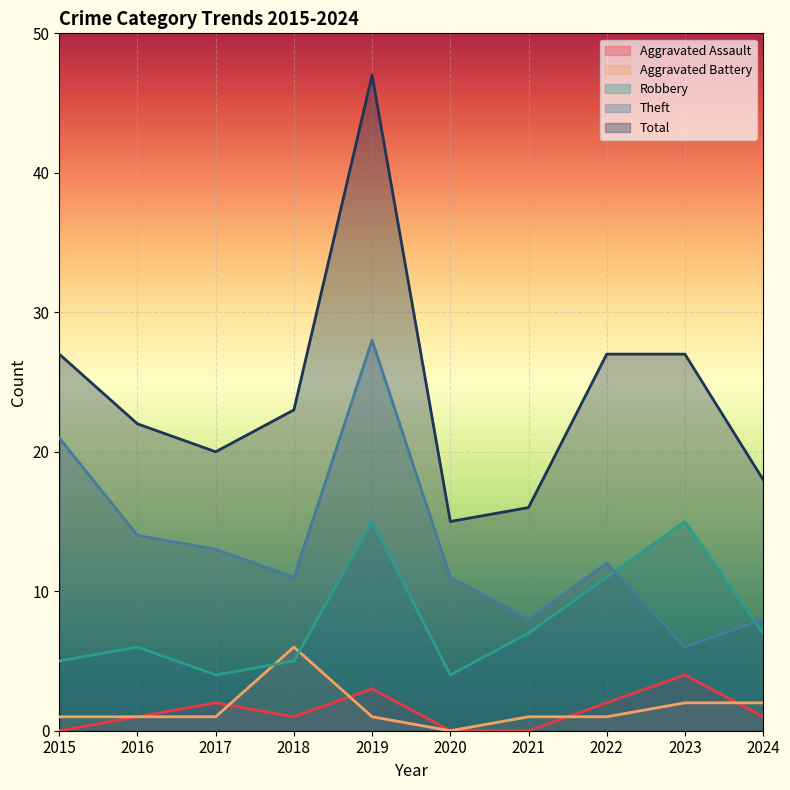

Reading right to left, transcribe all the data shown in this chart.

Aggravated Assault: 1	4	2	0	0	3	1	2	1	0
Aggravated Battery: 2	2	1	1	0	1	6	1	1	1
Robbery: 7	15	11	7	4	15	5	4	6	5
Theft: 8	6	12	8	11	28	11	13	14	21
Total: 18	27	27	16	15	47	23	20	22	27